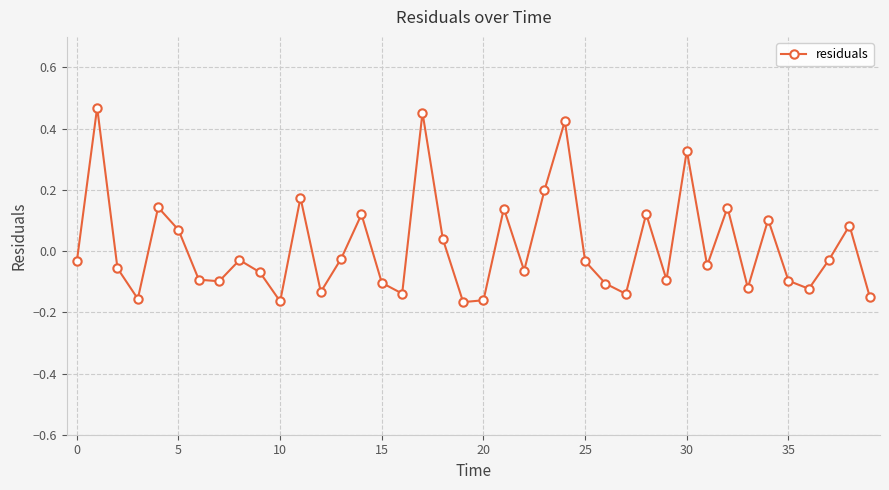

How many points are higher than both their immediate neighbors (excluding endpoints)?

13